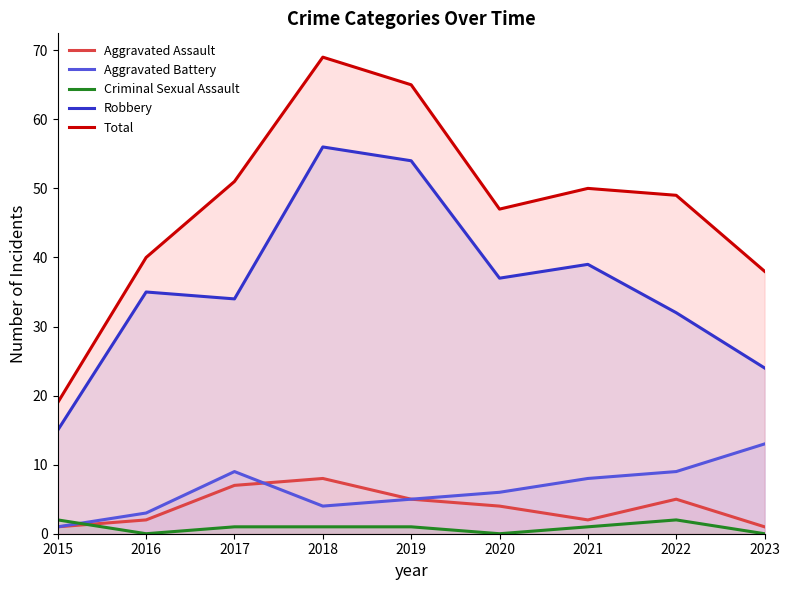

List the series in order of their peak value, highest first.

Total, Robbery, Aggravated Battery, Aggravated Assault, Criminal Sexual Assault